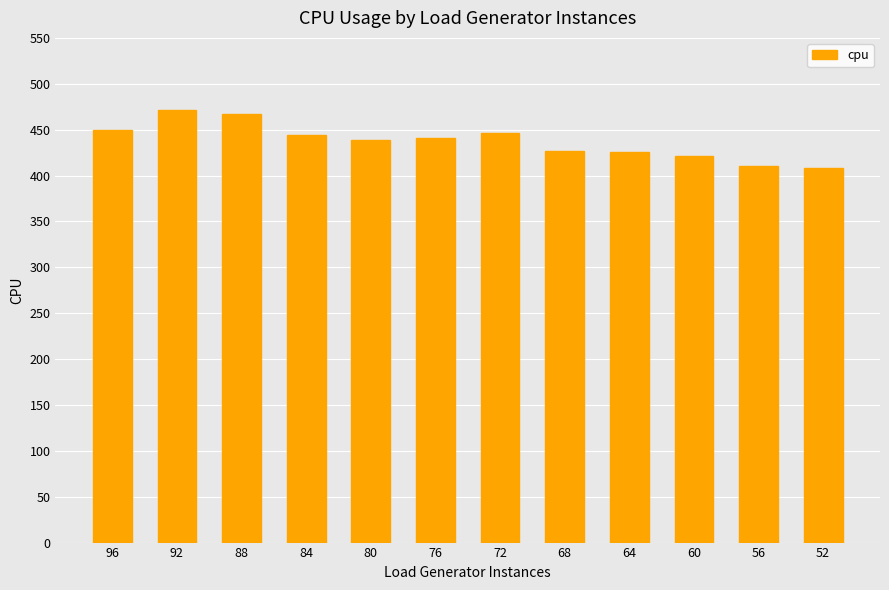

What is the sum of all values?

5252.2